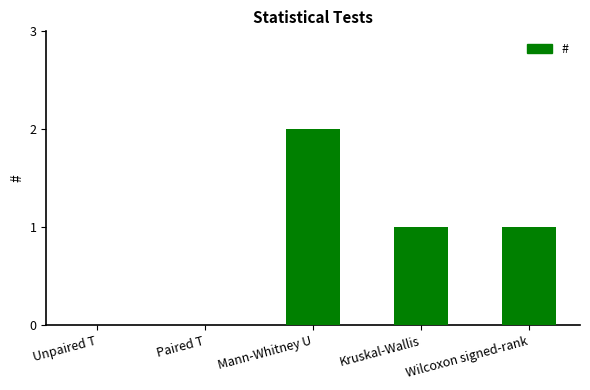

Reading left to right, what are all the values shown in this chart?

Unpaired T=0	Paired T=0	Mann-Whitney U=2	Kruskal-Wallis=1	Wilcoxon signed-rank=1